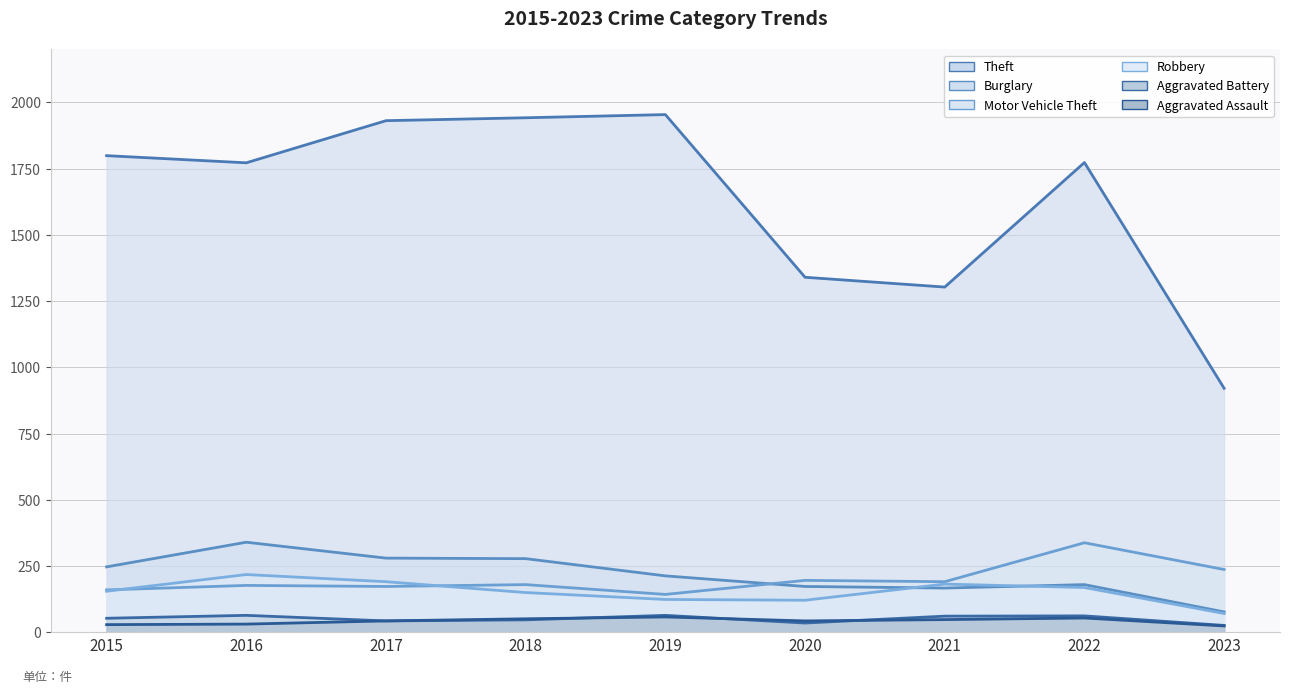

What is the sum of the Motor Vehicle Theft values at 2021 and 2018?

371